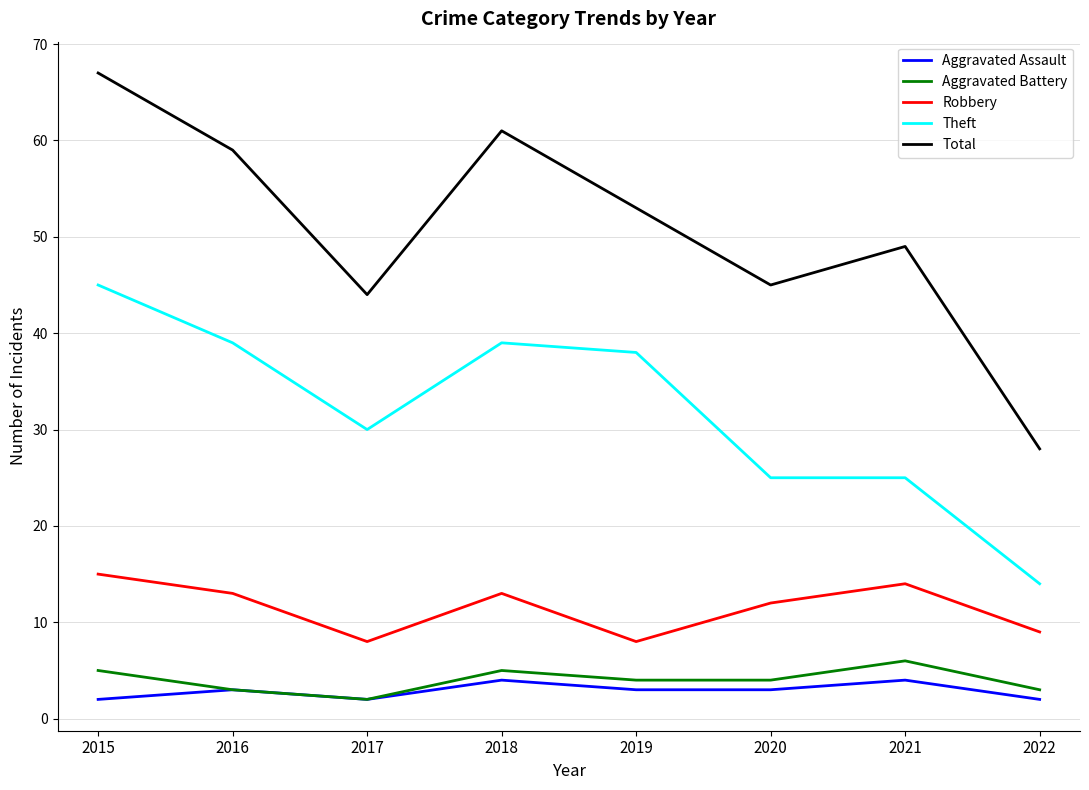

What is the greatest value displayed?

67